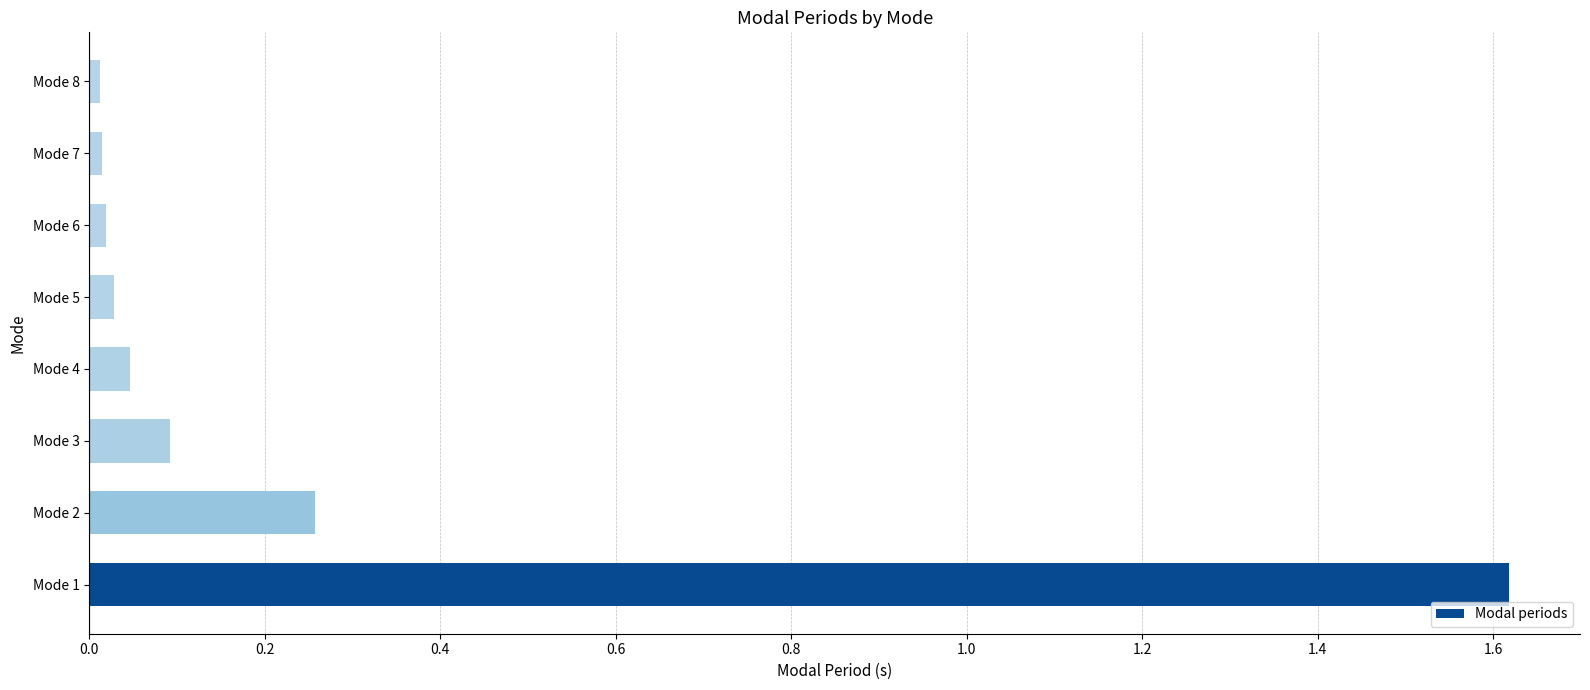

Is it true that the value at Mode 5 is 0.0?

True